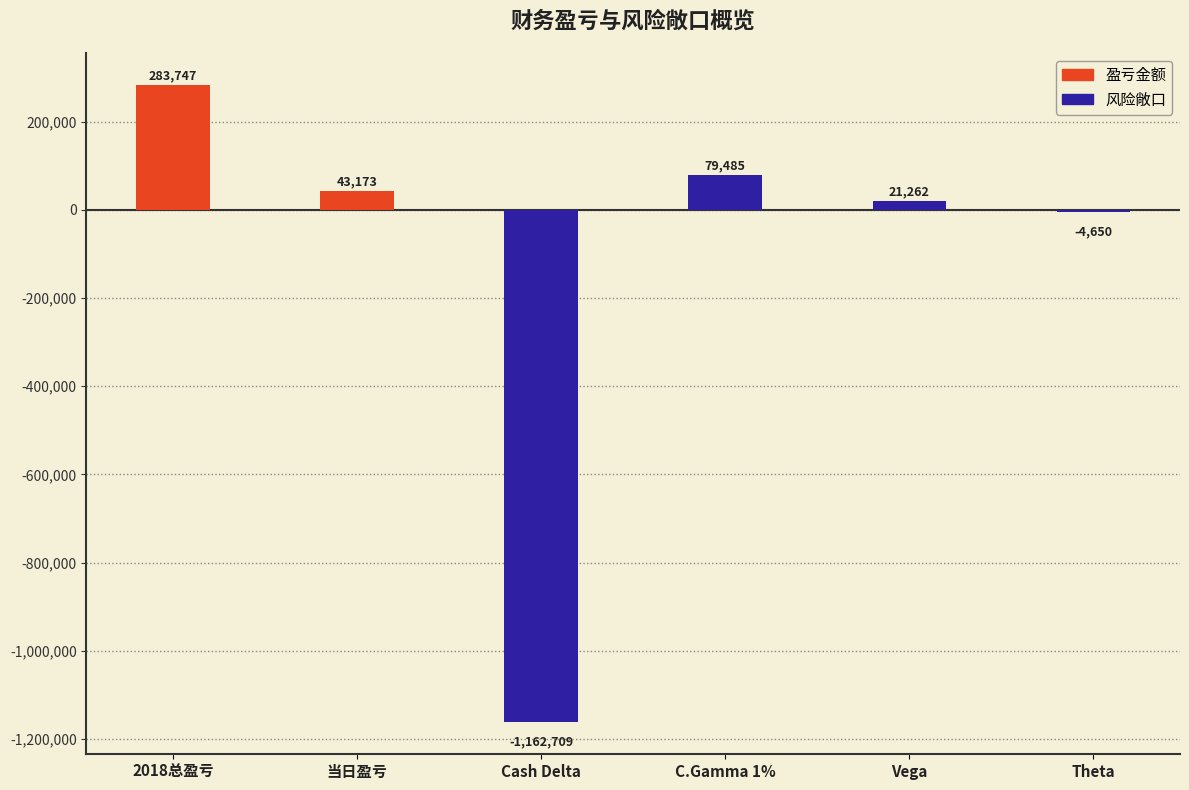

What position from the left is C.Gamma 1%?

4